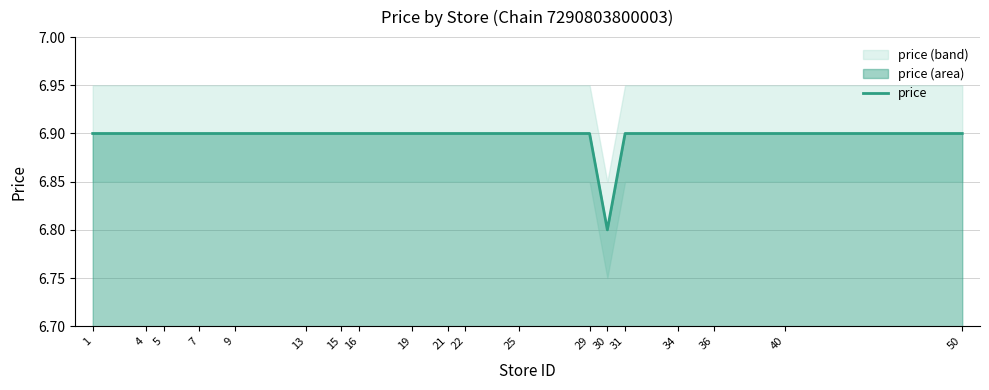

How many interior local valleys (lower than both neighbors) does the data have?

1